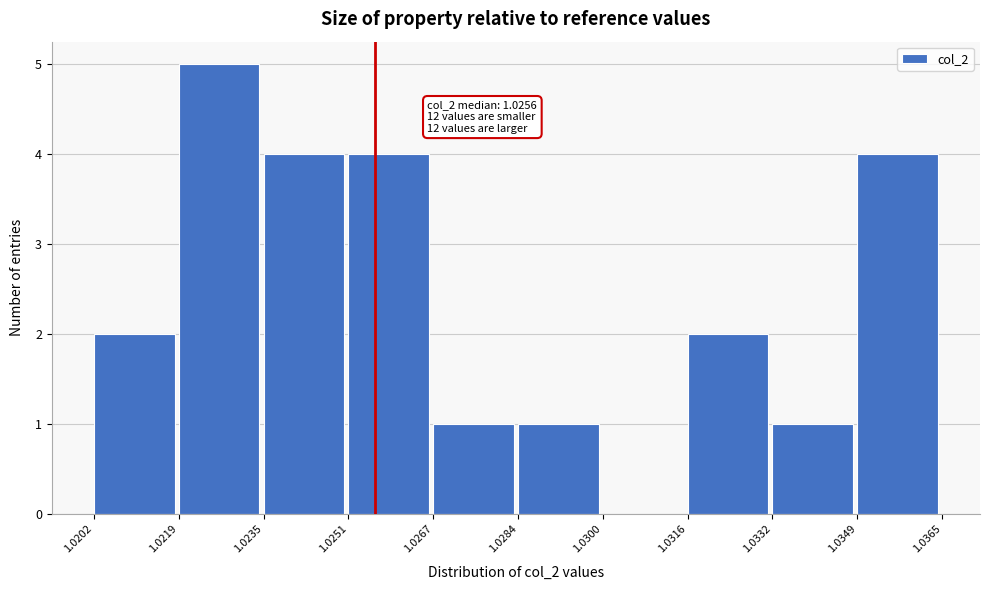

Which range on the x-axis has the tallest bar?

1.0219 to 1.0235